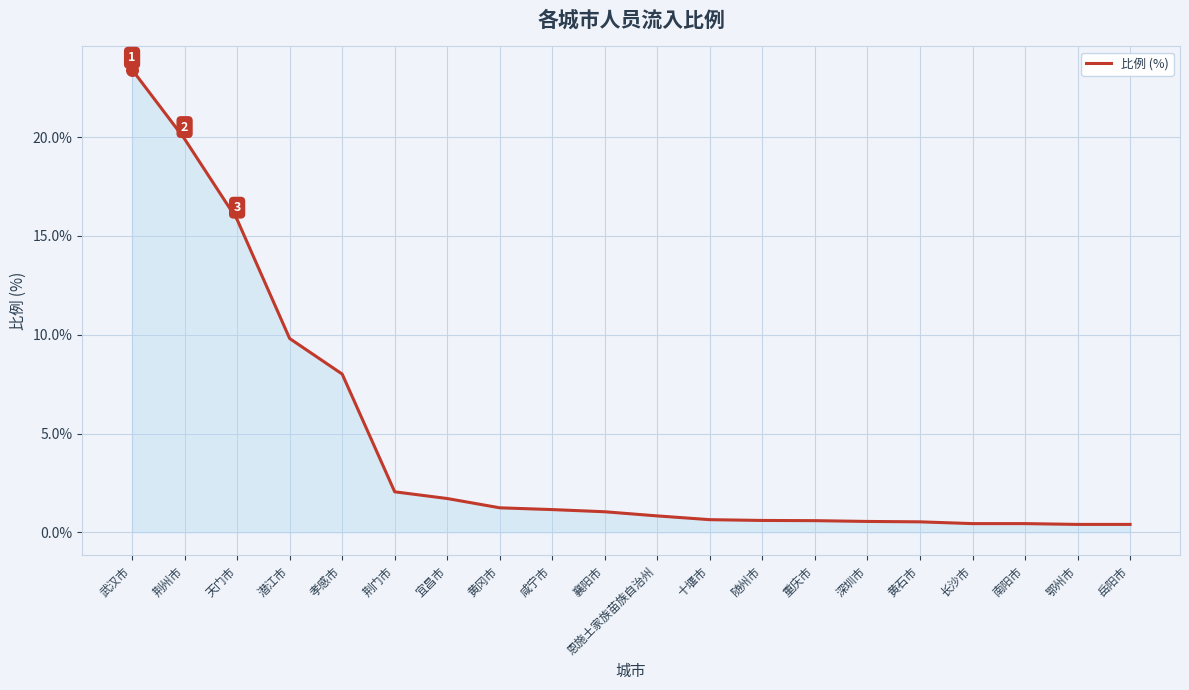

Approximately how many times larger is the value at 潜江市 compared to 襄阳市?

9.4